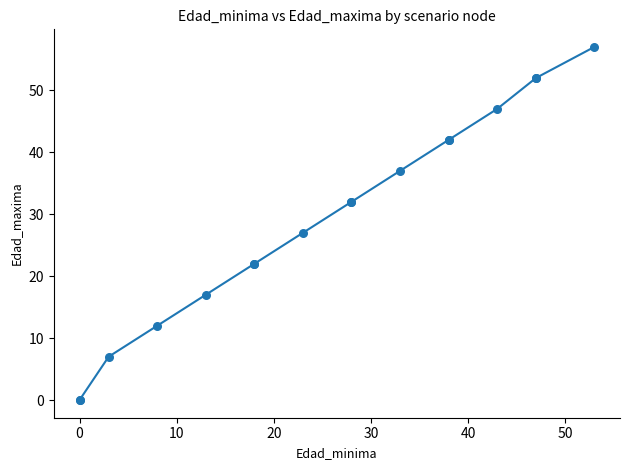

What Y value in the scatter plot is closest to 28?

27